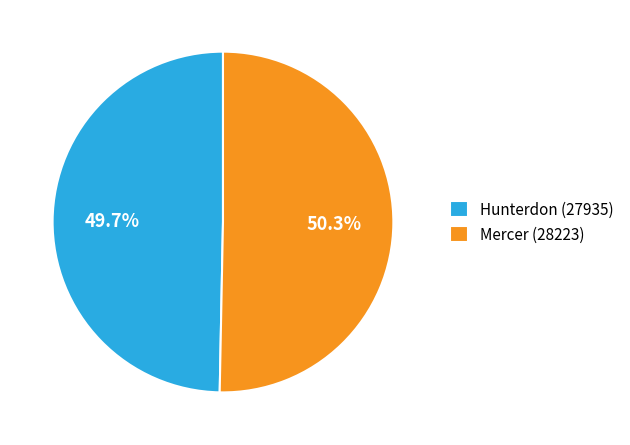

The Hunterdon (27935) slice represents 40% of the pie. True or false?

False